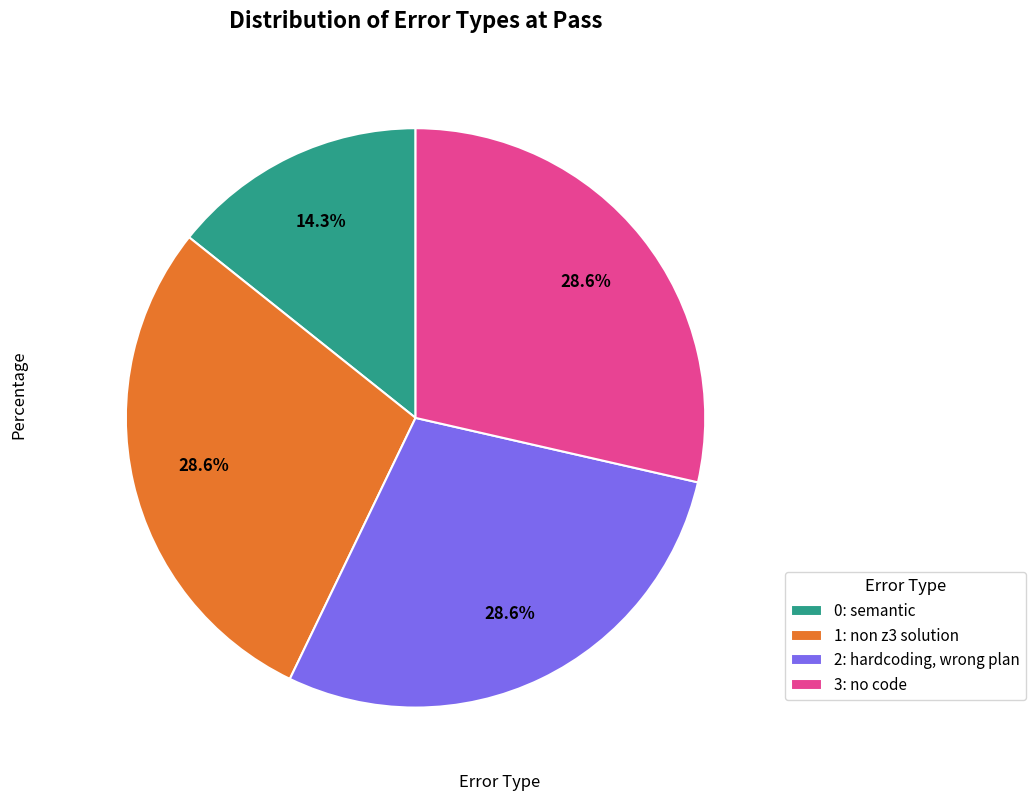

Which slice is the smallest?

0: semantic